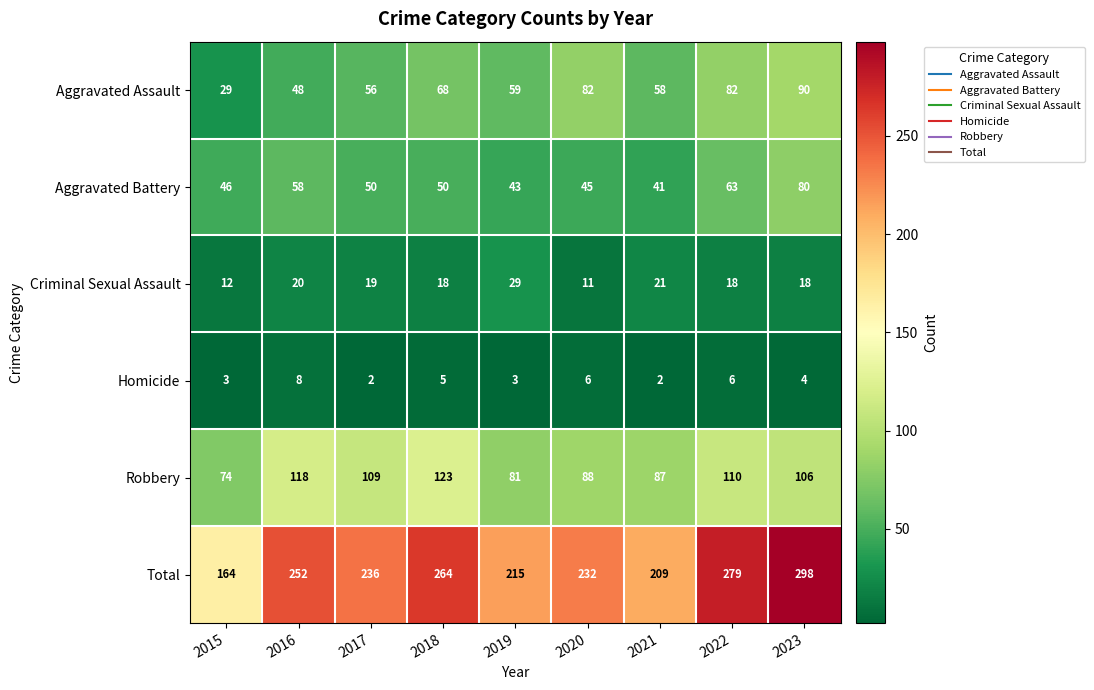

True or false: Aggravated Assault has a value of 90 at 2018.

False